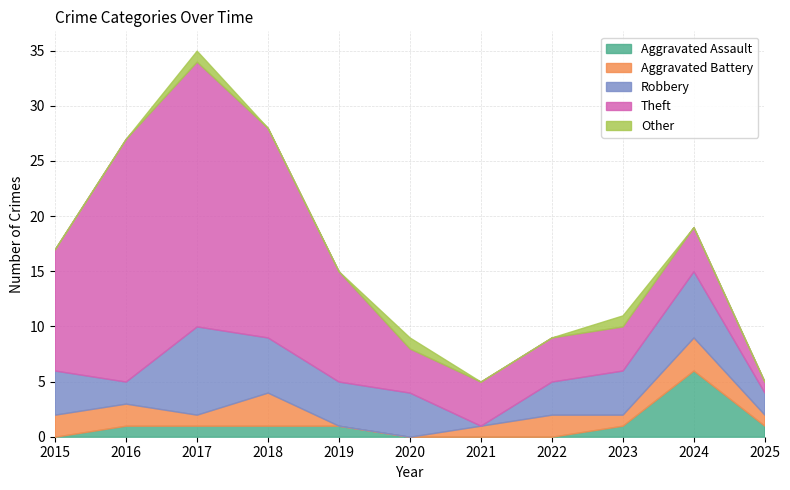

In Robbery, how many points are higher than both neighbors (excluding endpoints)?

2